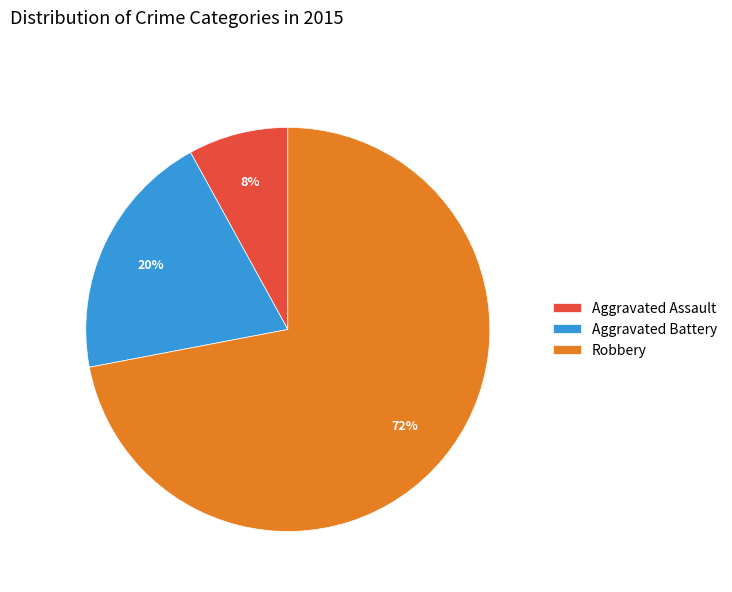

To the nearest percent, what percentage of the pie is Robbery?

72%